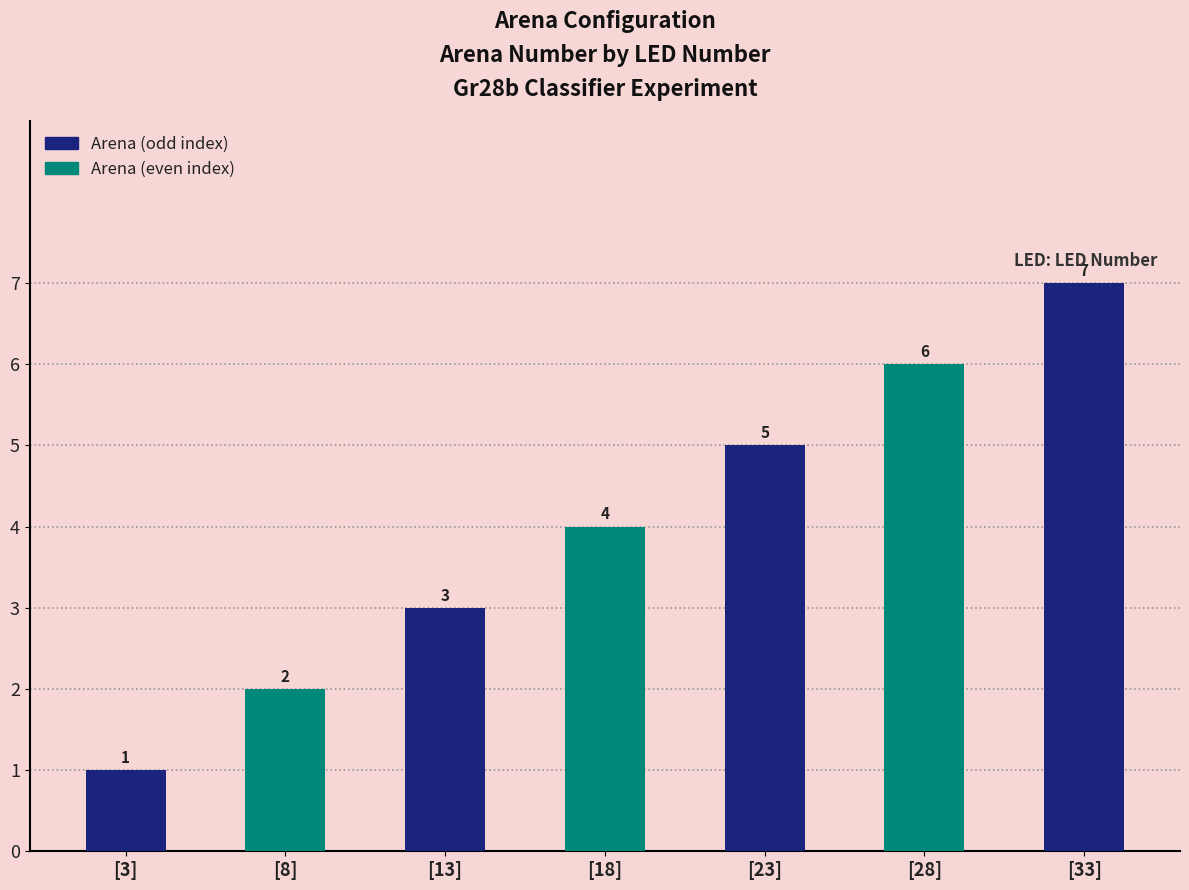

How many data points are less than 4?

3